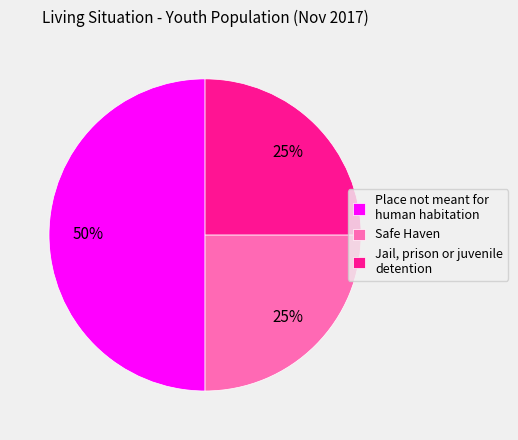

To the nearest percent, what is the average slice percentage?

33%